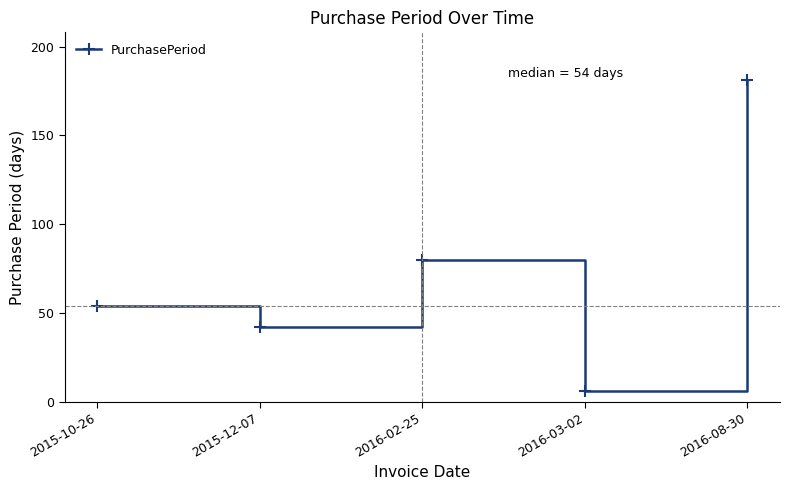

Which label corresponds to the smallest value in the chart?

2016-03-02